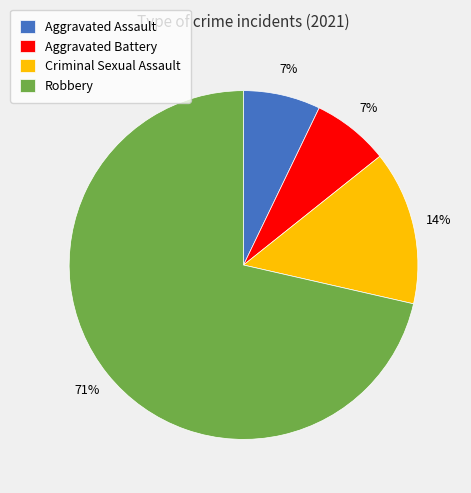

Between Criminal Sexual Assault and Robbery, which is larger?

Robbery